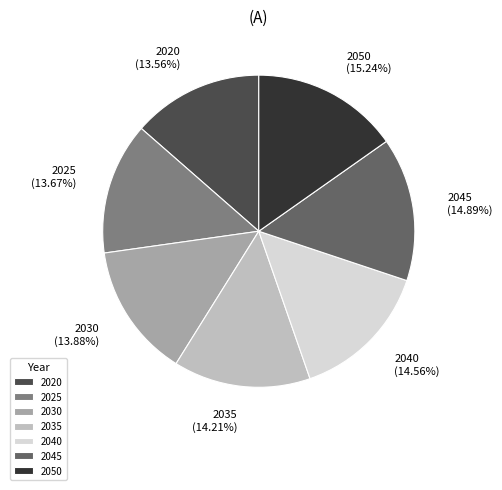

To the nearest percent, what portion does 2020 represent?

14%